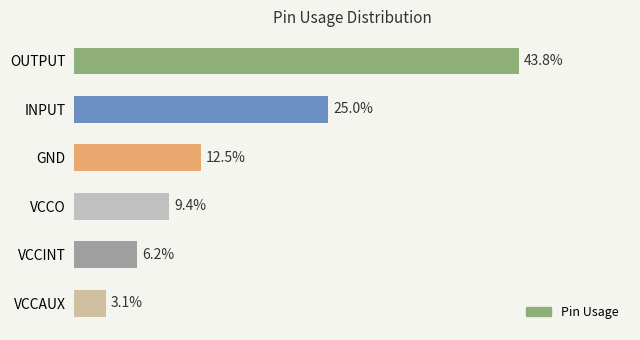

At which category does the chart reach its minimum across all series?

VCCAUX